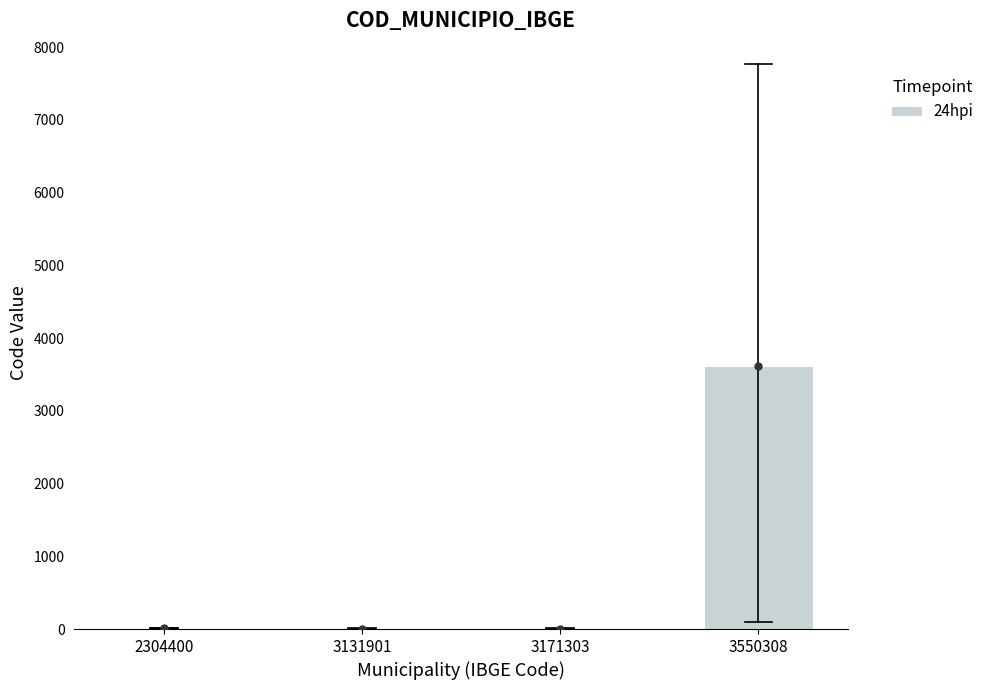

What is the approximate value at 3171303?

7.2